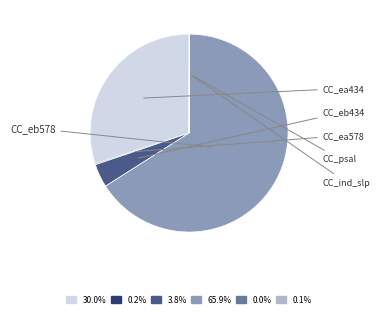

What portion of the pie excludes CC_ea434?

70.0%